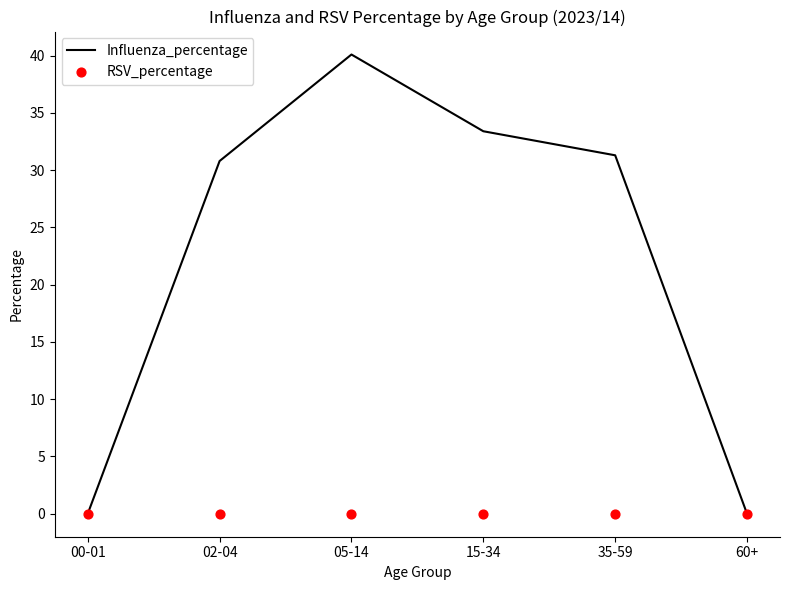

Which series contains the lowest Y value?

Influenza_percentage